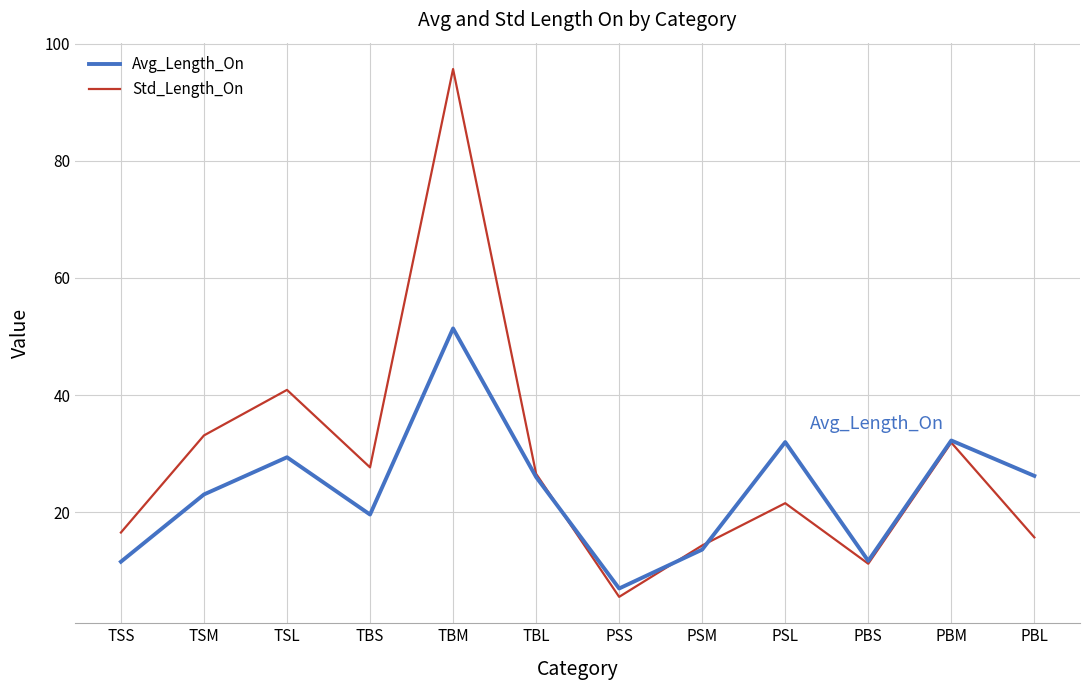

How many lines are shown in the chart?

2